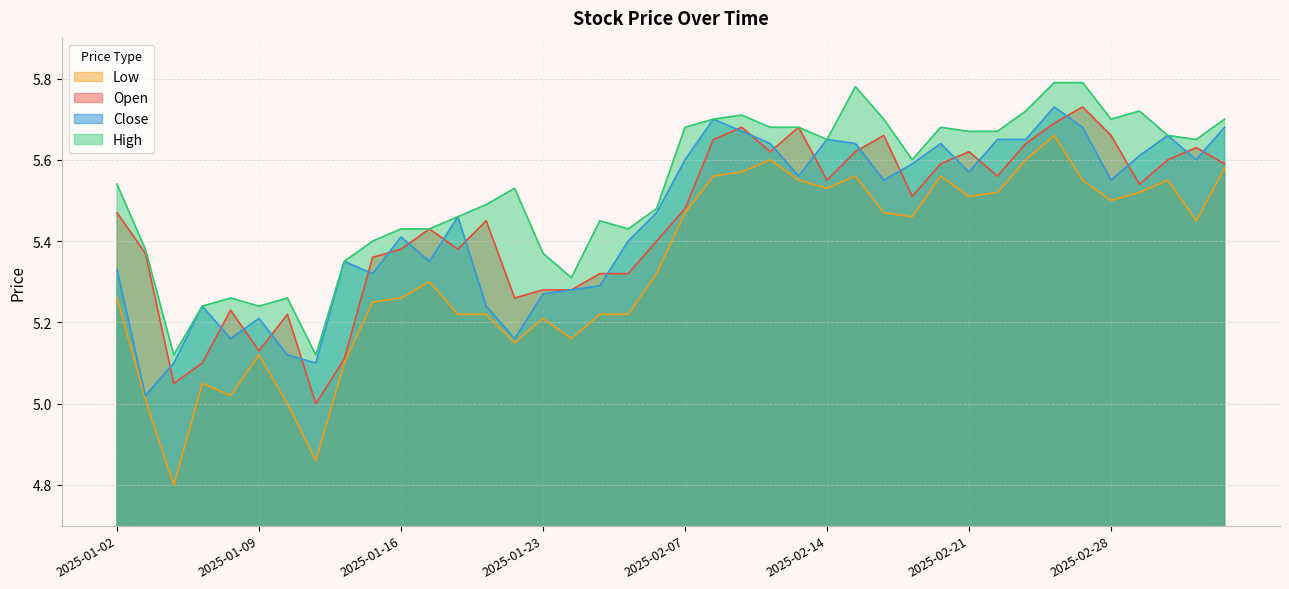

The high series shows 5.7 at 2025-02-07. True or false?

True